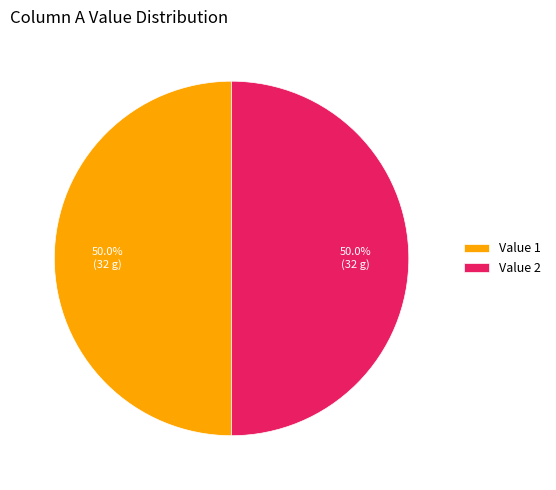

What is the ratio of the value at Value 1 to the value at Value 2?

1.0